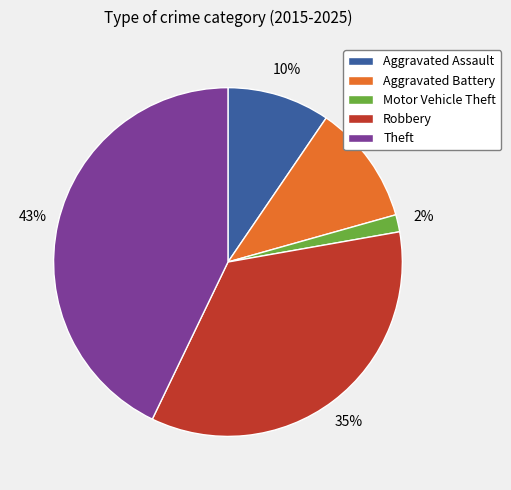

What percentage is the Theft slice, to the nearest percent?

43%